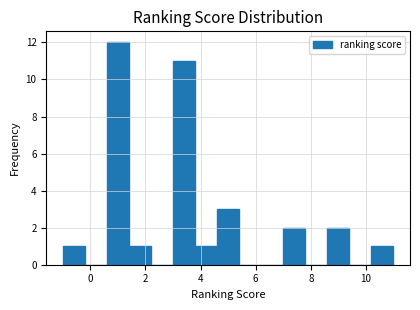

Reading left to right, list every bar in this chart as the range it spans on the x-axis followed by its height. The values are not printed on the chart, so give them approximately, as read against the axis.

-1.0 to -0.2: 1
-0.2 to 0.6: 0
0.6 to 1.4: 12
1.4 to 2.2: 1
2.2 to 3.0: 0
3.0 to 3.8: 11
3.8 to 4.6: 1
4.6 to 5.4: 3
5.4 to 6.2: 0
6.2 to 7.0: 0
7.0 to 7.8: 2
7.8 to 8.6: 0
8.6 to 9.4: 2
9.4 to 10.2: 0
10.2 to 11.0: 1